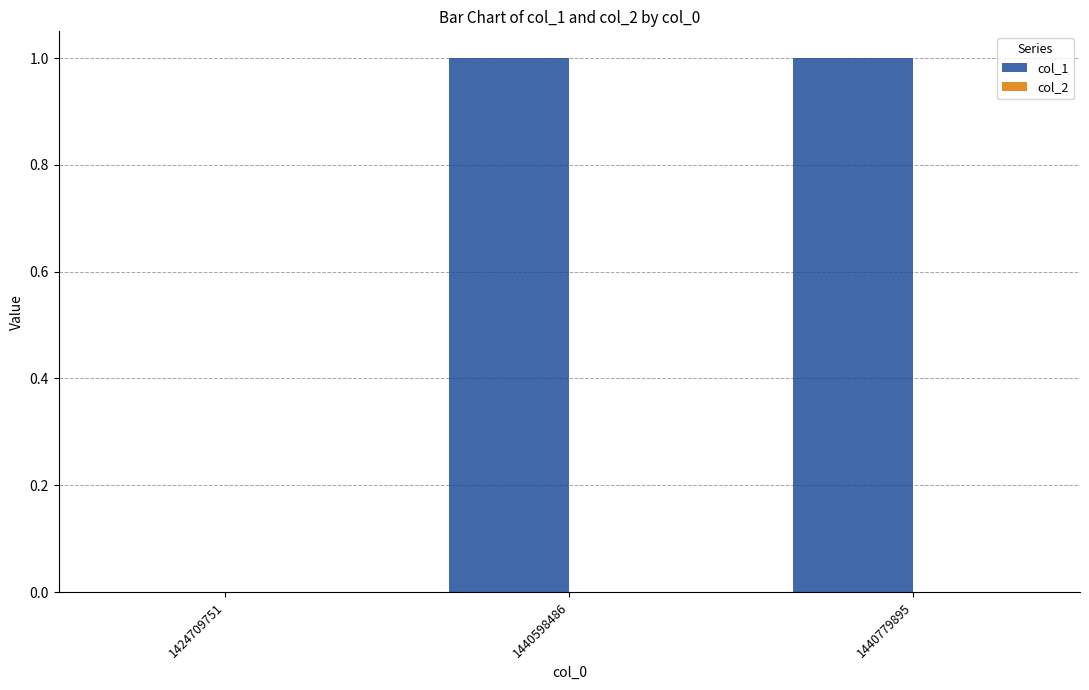

How many series are shown in this chart?

1